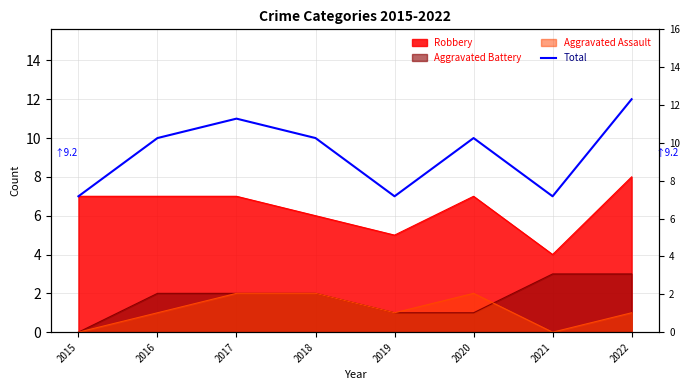

What is the value of the 2nd point from the left?

10